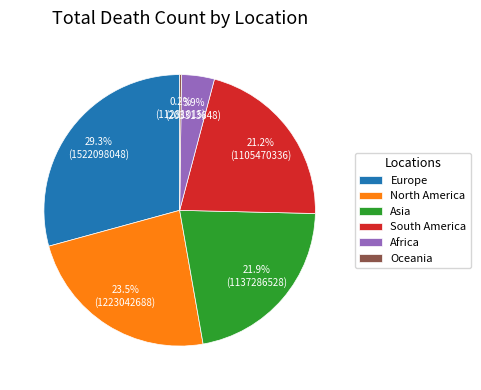

Between South America and Africa, which is larger?

South America